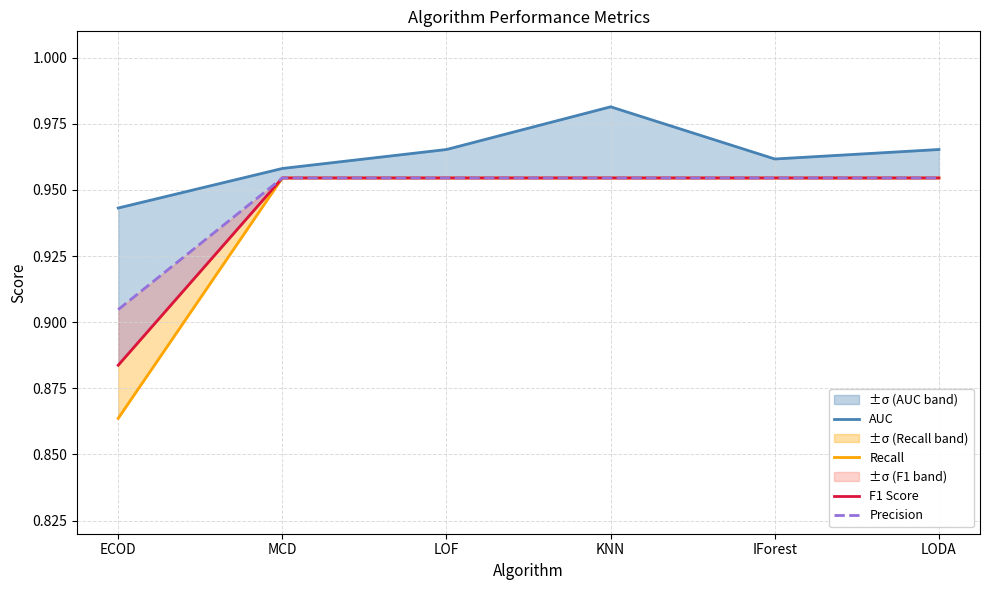

What is the minimum value shown in the chart?

0.9